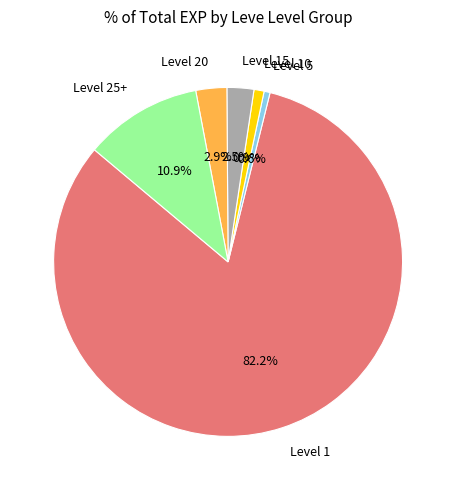

Does Level 1 account for over 50% of the chart?

Yes